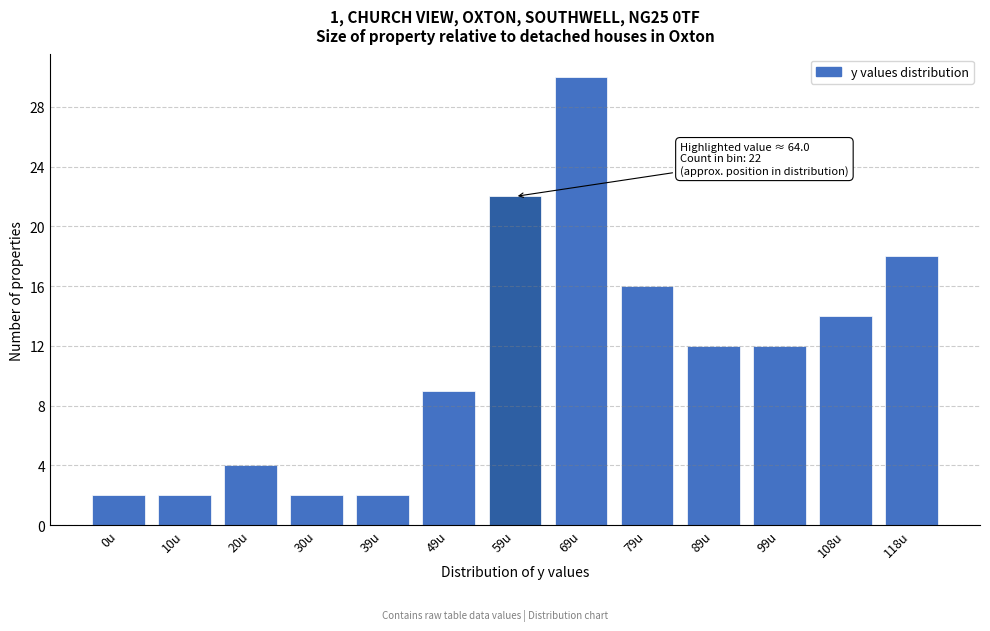

Reading left to right, transcribe all the data shown in this chart.

0u=2	10u=2	20u=4	30u=2	39u=2	49u=9	59u=22	69u=30	79u=16	89u=12	99u=12	108u=14	118u=18